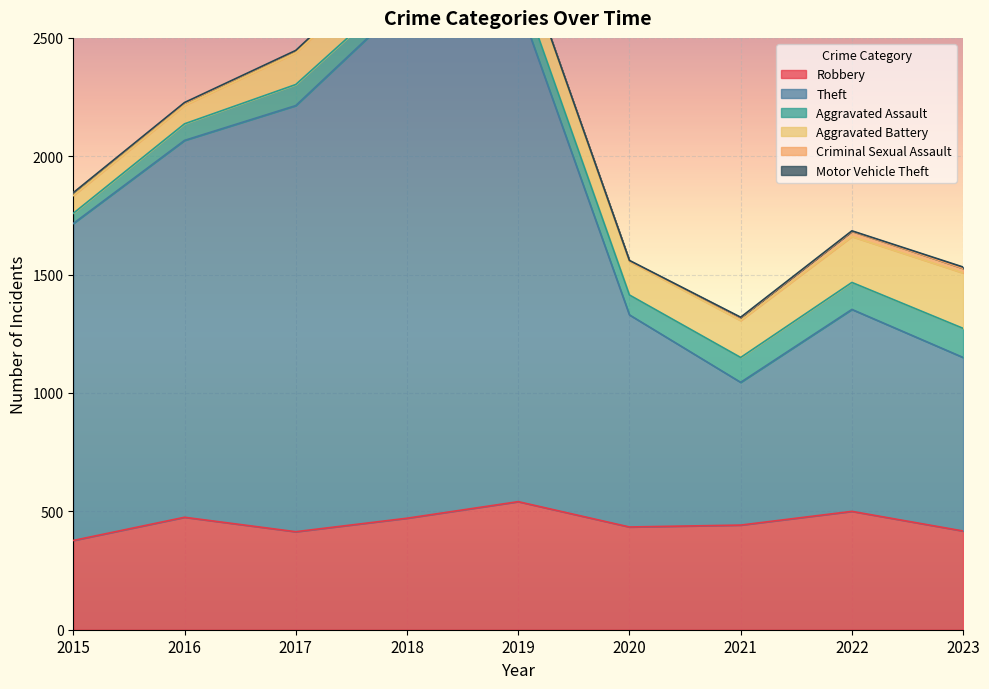

Where is the first local minimum for Theft?

2021